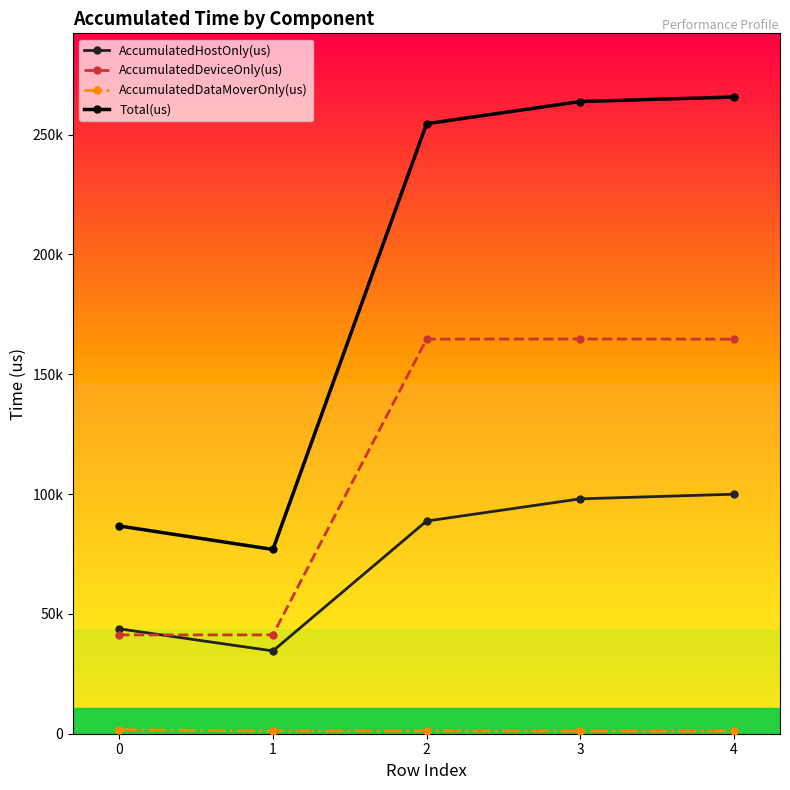

What is the total value across all series at 2?

509054.0